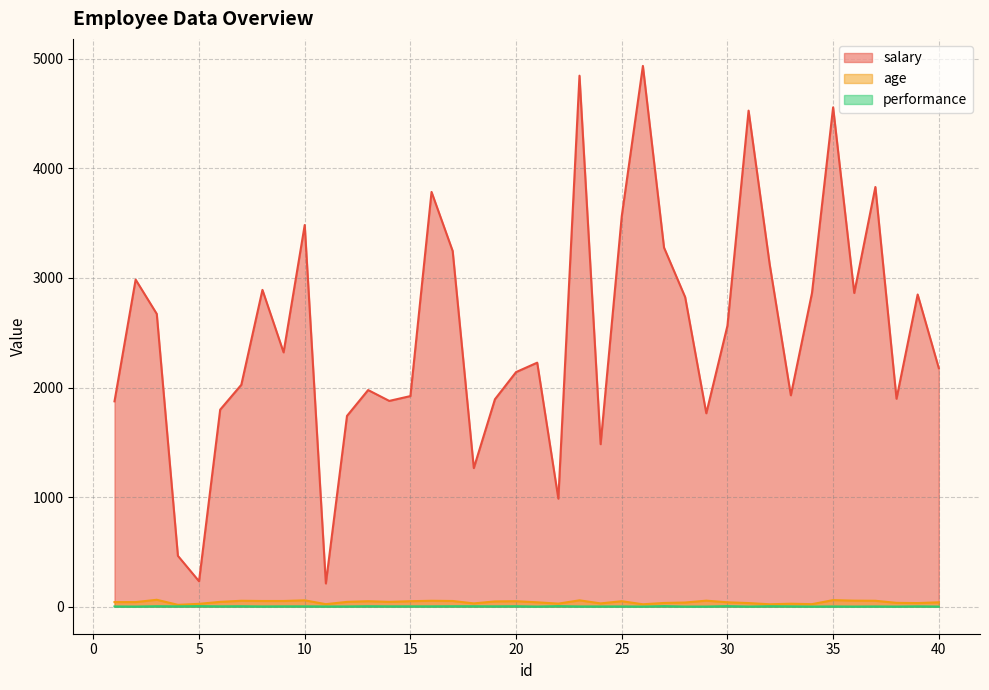

Where is the first local minimum for performance?

2